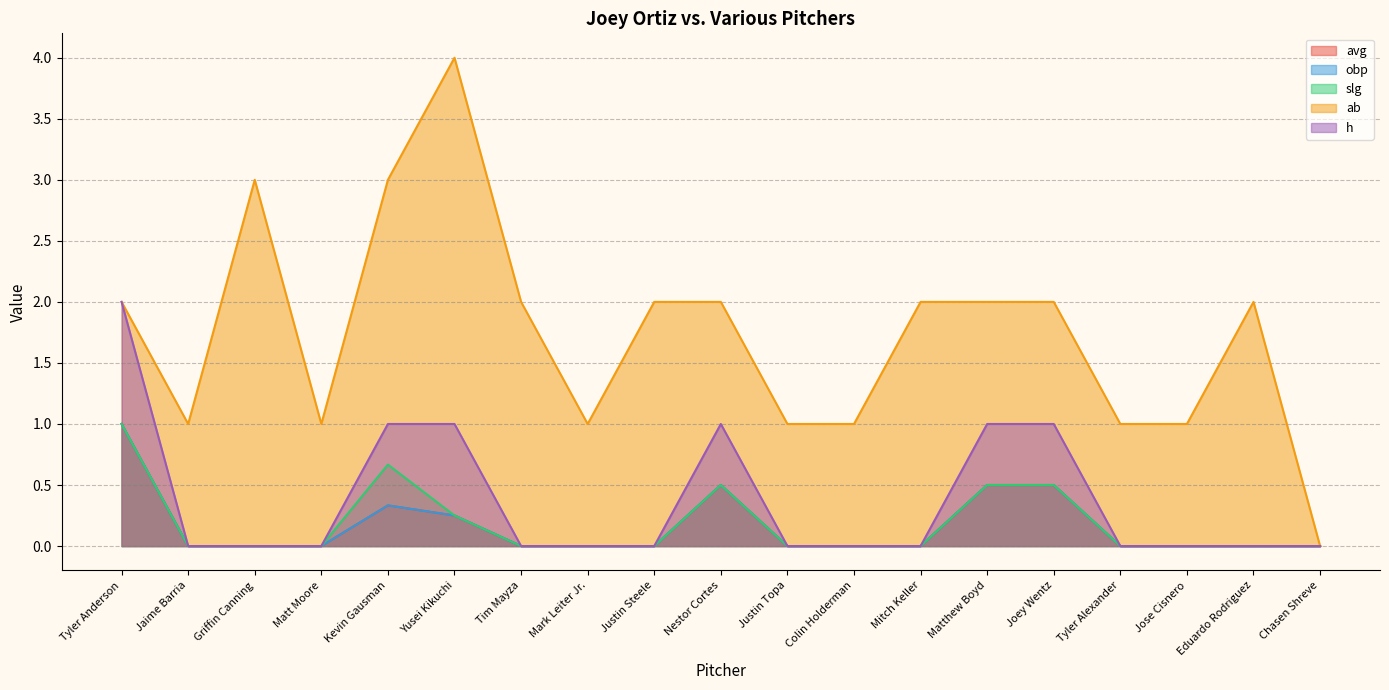

Reading left to right, extract all data points from this chart.

ab: 2.0	1.0	3.0	1.0	3.0	4.0	2.0	1.0	2.0	2.0	1.0	1.0	2.0	2.0	2.0	1.0	1.0	2.0	0.0
h: 2.0	0.0	0.0	0.0	1.0	1.0	0.0	0.0	0.0	1.0	0.0	0.0	0.0	1.0	1.0	0.0	0.0	0.0	0.0
avg: 1.0	0.0	0.0	0.0	0.3	0.2	0.0	0.0	0.0	0.5	0.0	0.0	0.0	0.5	0.5	0.0	0.0	0.0	0.0
obp: 1.0	0.0	0.0	0.0	0.3	0.2	0.0	0.0	0.0	0.5	0.0	0.0	0.0	0.5	0.5	0.0	0.0	0.0	0.0
slg: 1.0	0.0	0.0	0.0	0.7	0.2	0.0	0.0	0.0	0.5	0.0	0.0	0.0	0.5	0.5	0.0	0.0	0.0	0.0